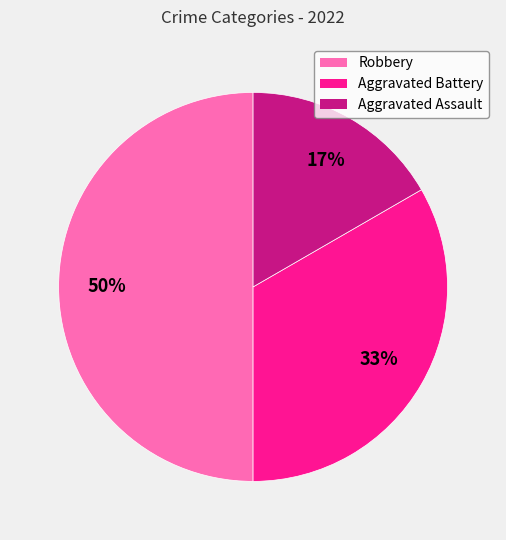

How many segments does this pie chart have?

3